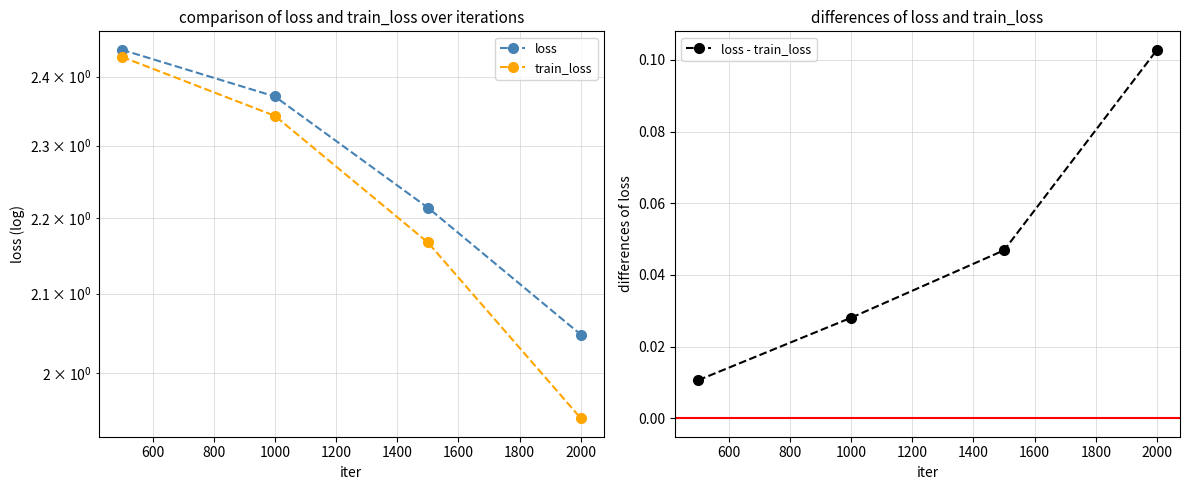

At which label does loss - train_loss reach its peak?

2000